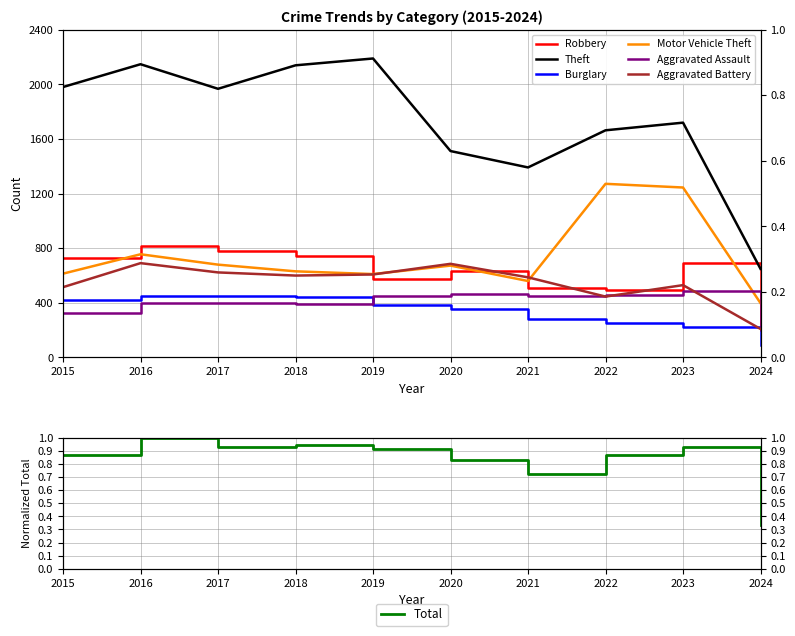

At which category is the sum across all series the highest?

2016